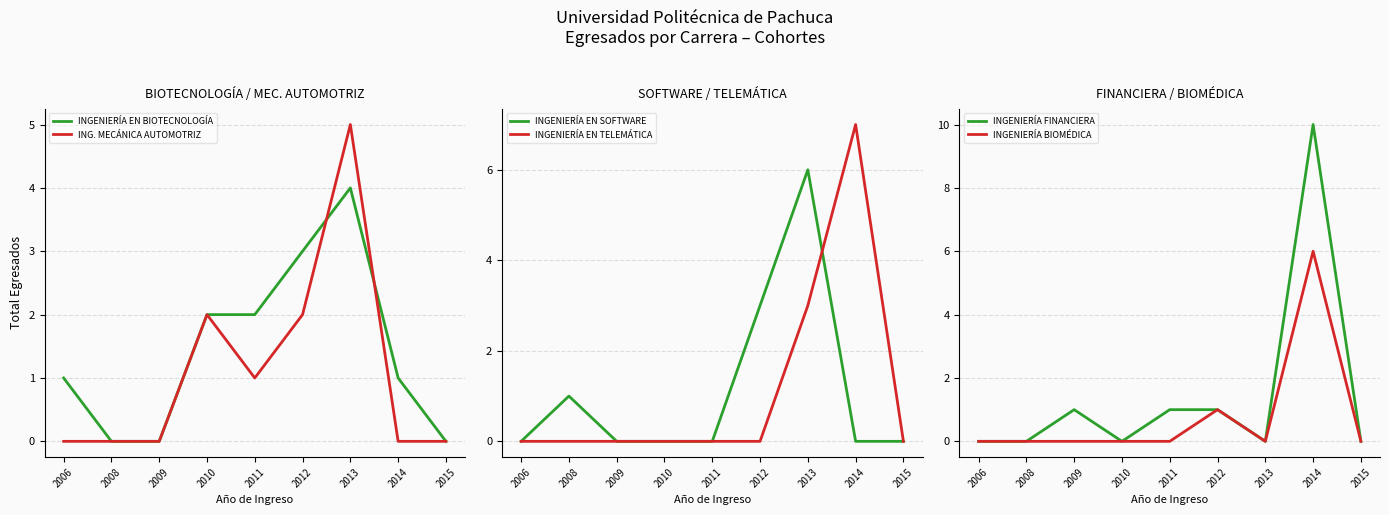

Is it true that INGENIERÍA FINANCIERA equals 0 at 2006?

True